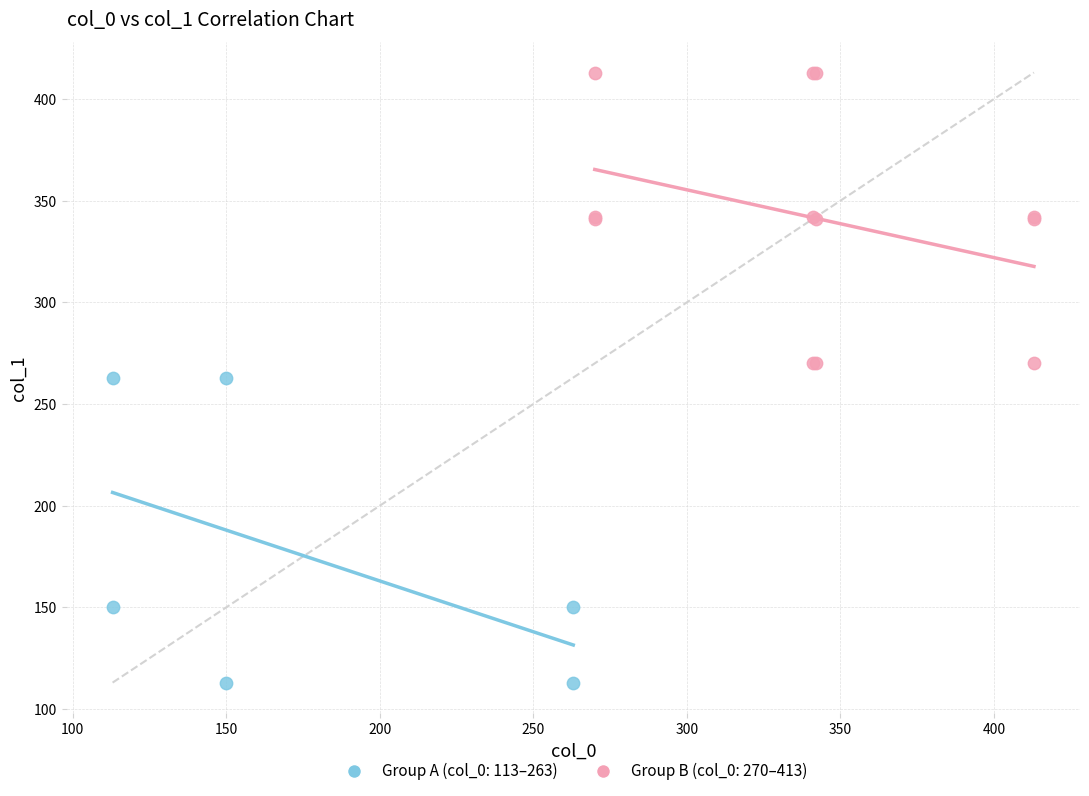

Which series contains the highest Y value?

Group B (col_0: 270–413)